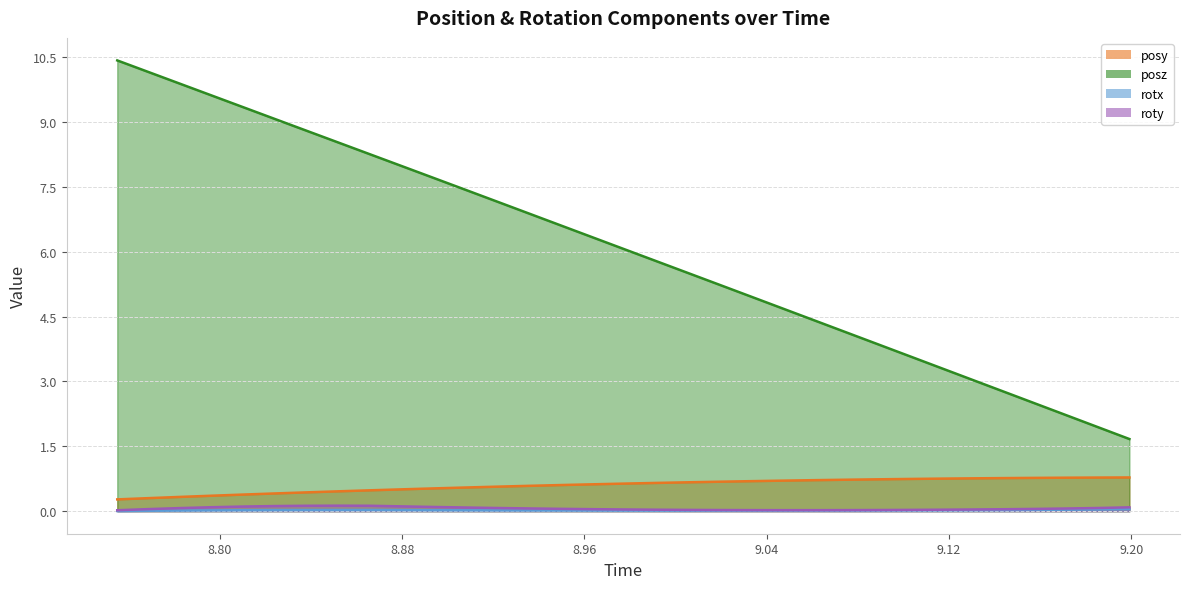

The value of posz at 8.824085 is 9.1. True or false?

True